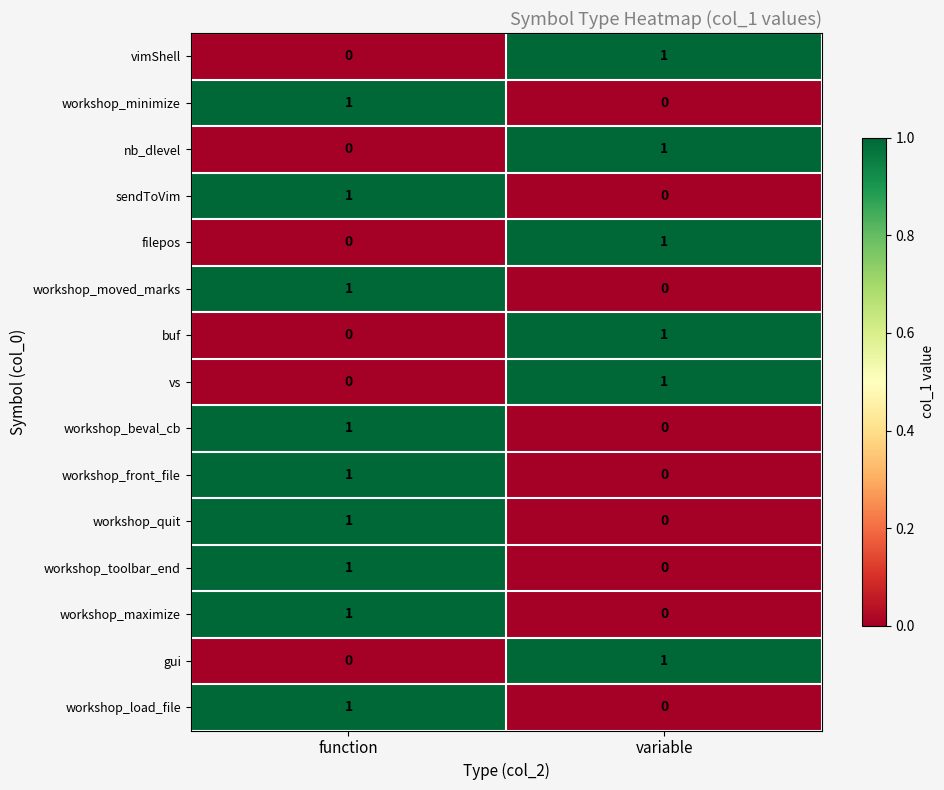

Count the number of categories in the chart.

2